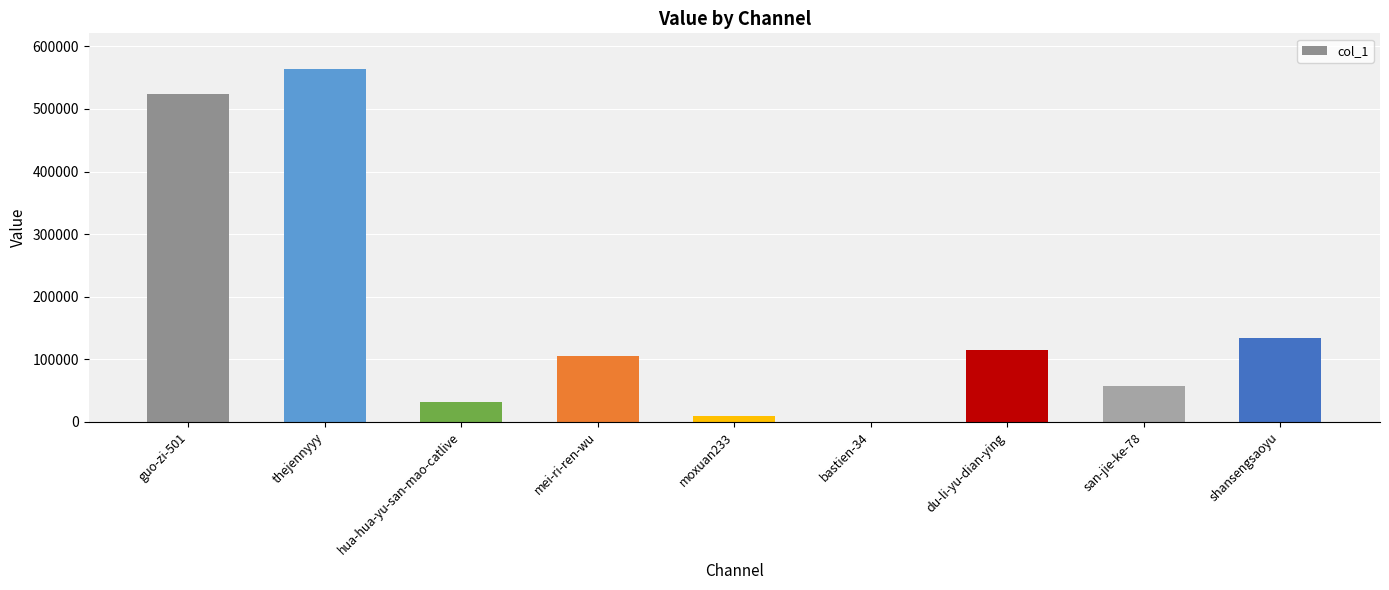

At which category does the chart reach its peak across all series?

thejennyyy